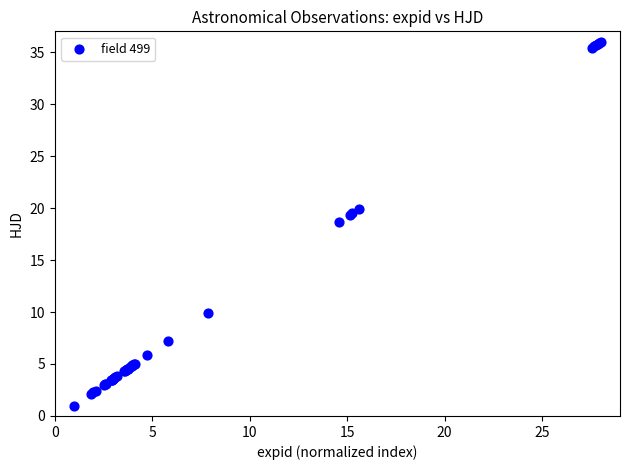

What Y value in the scatter plot is closest to 18?

18.6